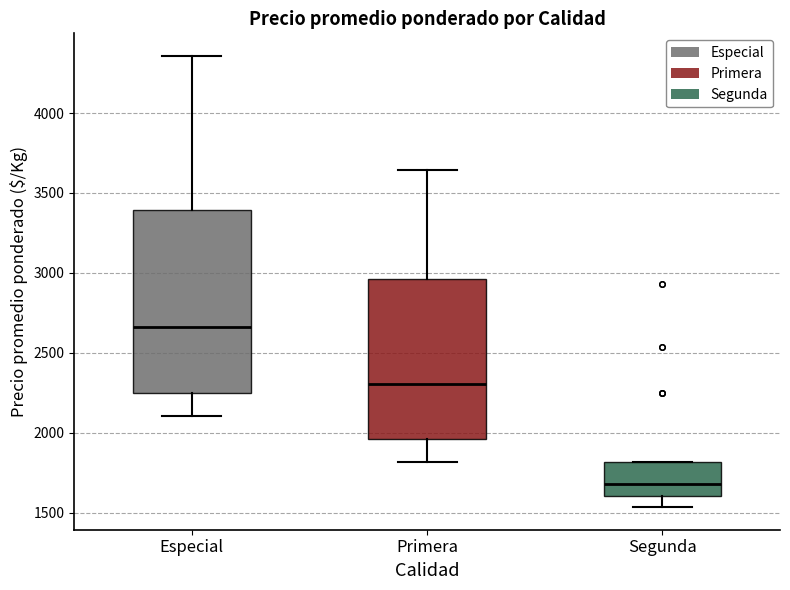

Which box's median line is the highest?

Especial